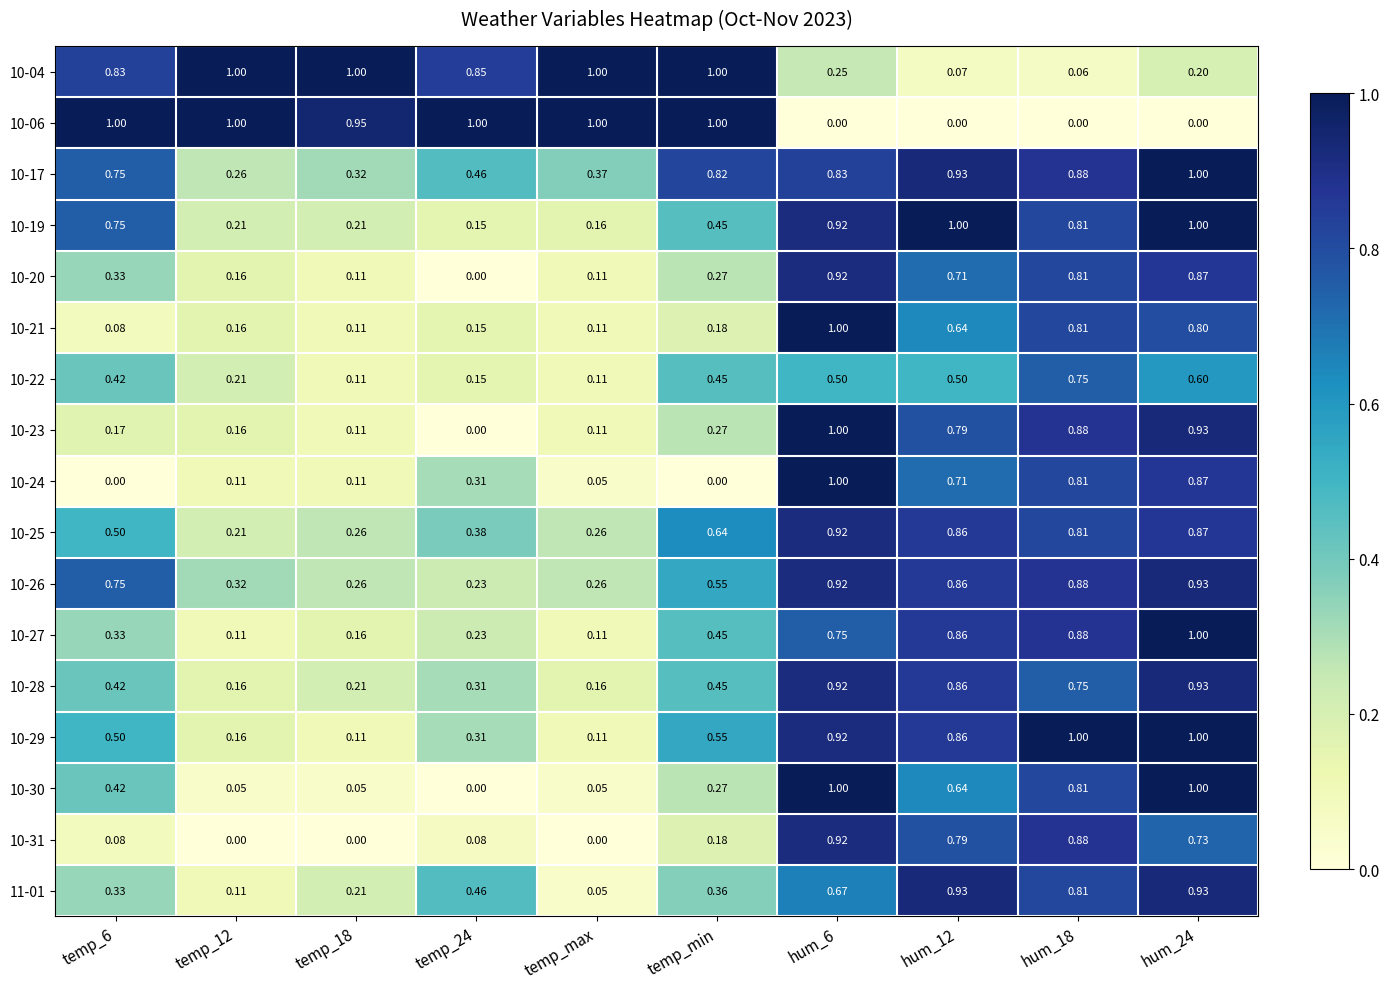

Is the value of 10-27 at temp_min greater than the value of 10-22 at hum_6?

No